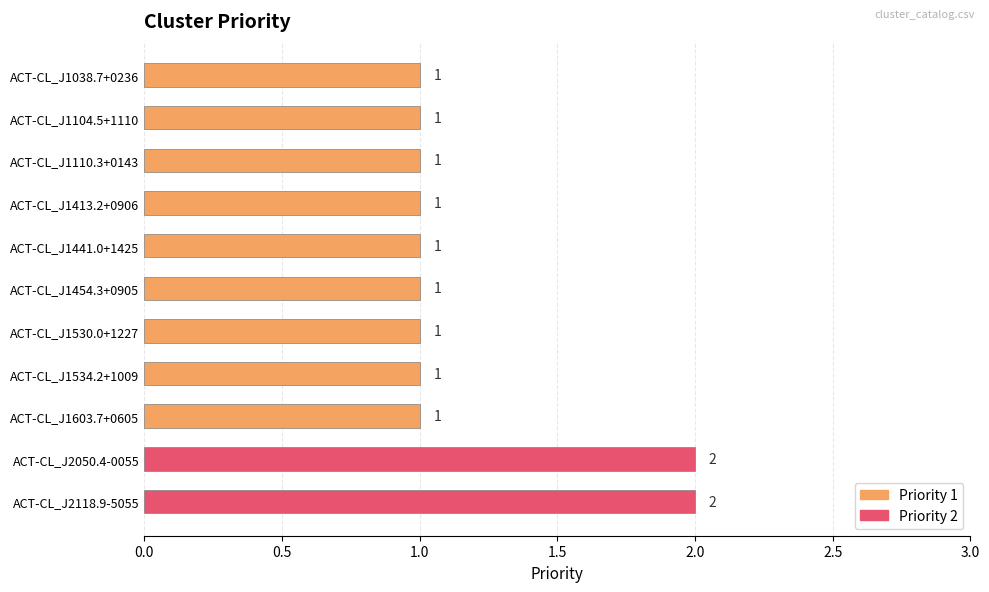

Reading top to bottom, transcribe all the data shown in this chart.

ACT-CL_J1038.7+0236=1	ACT-CL_J1104.5+1110=1	ACT-CL_J1110.3+0143=1	ACT-CL_J1413.2+0906=1	ACT-CL_J1441.0+1425=1	ACT-CL_J1454.3+0905=1	ACT-CL_J1530.0+1227=1	ACT-CL_J1534.2+1009=1	ACT-CL_J1603.7+0605=1	ACT-CL_J2050.4-0055=2	ACT-CL_J2118.9-5055=2